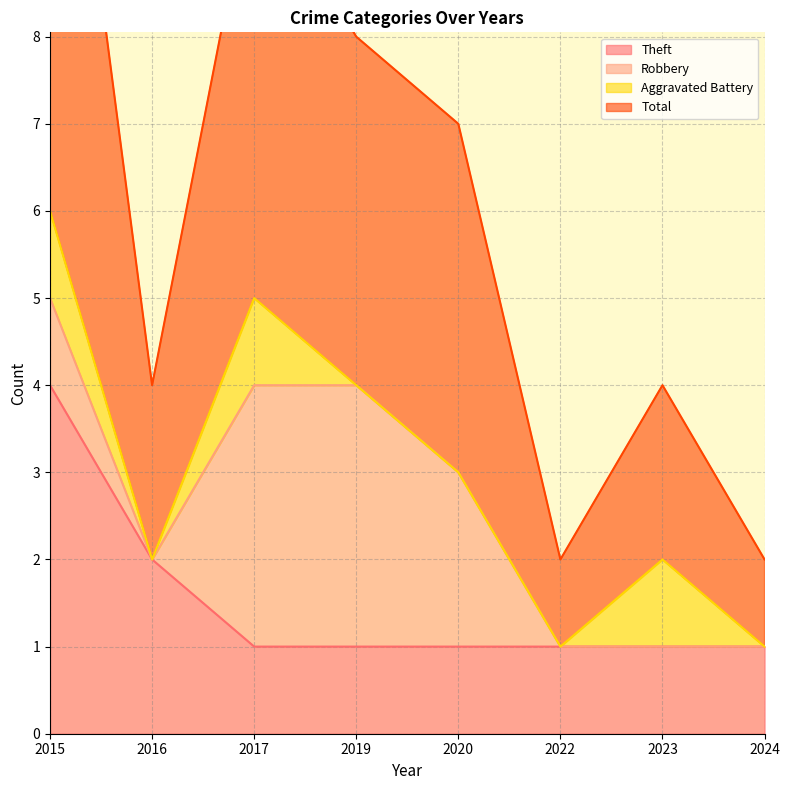

What is the maximum value for Theft?

4